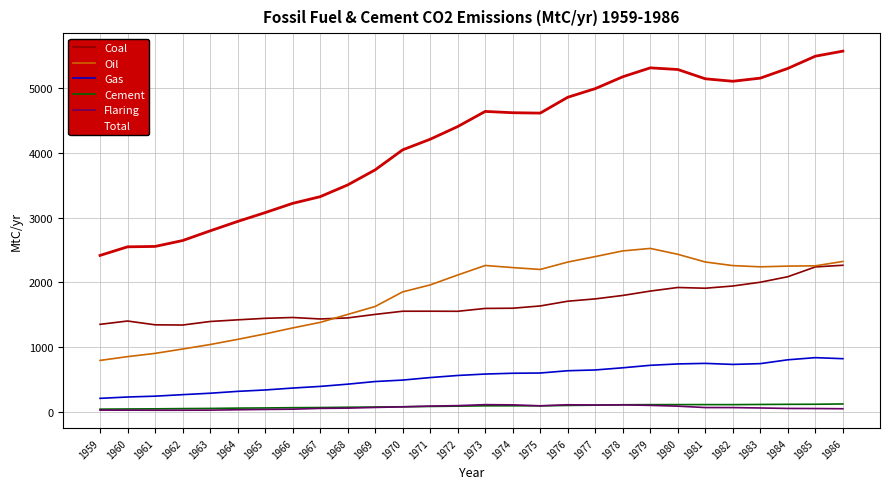

True or false: Cement and Oil cross at least once.

False